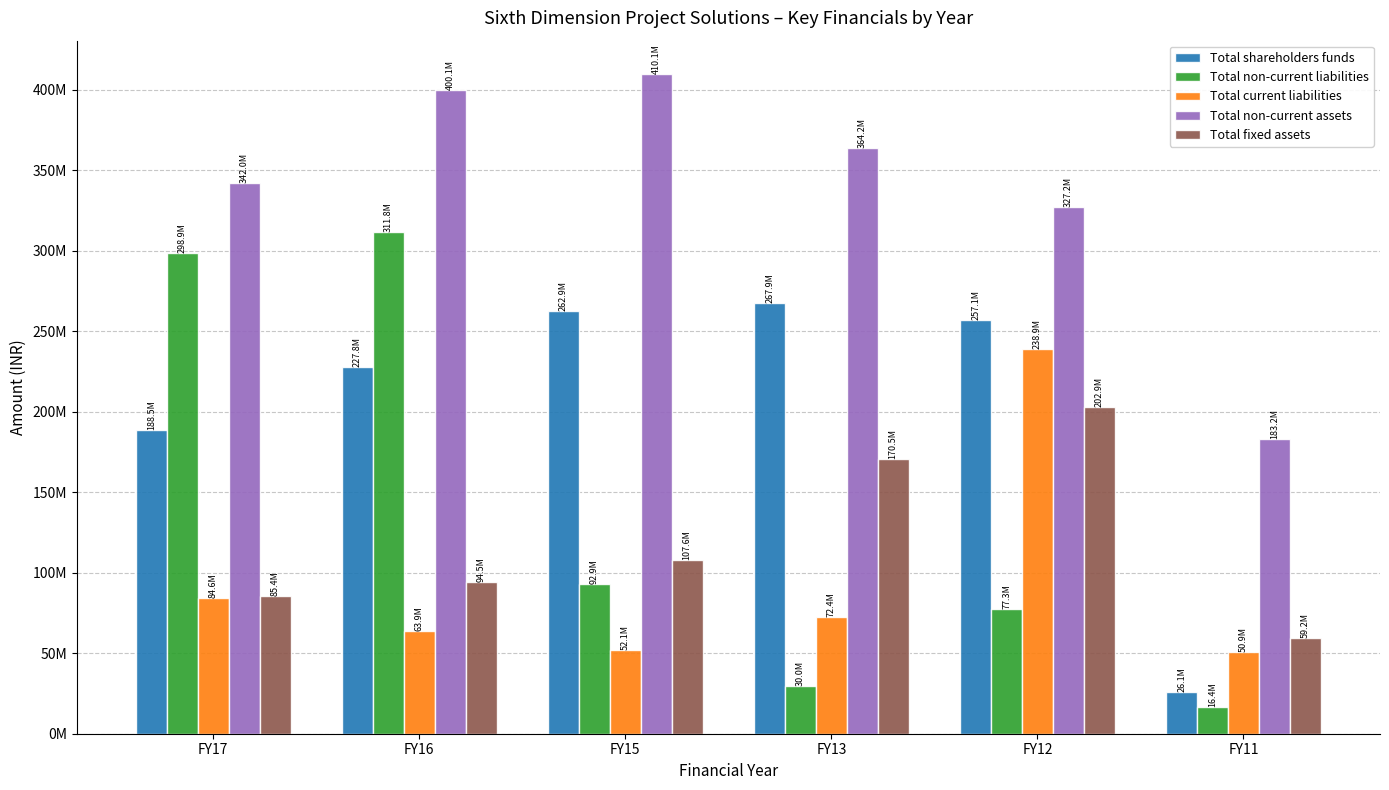

Which series changed the most between FY15 and FY12?

Total current liabilities